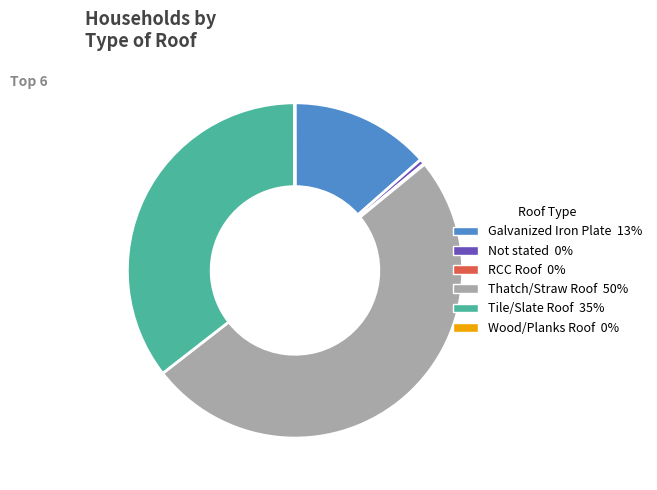

What is the largest slice in the pie chart?

Thatch/Straw Roof